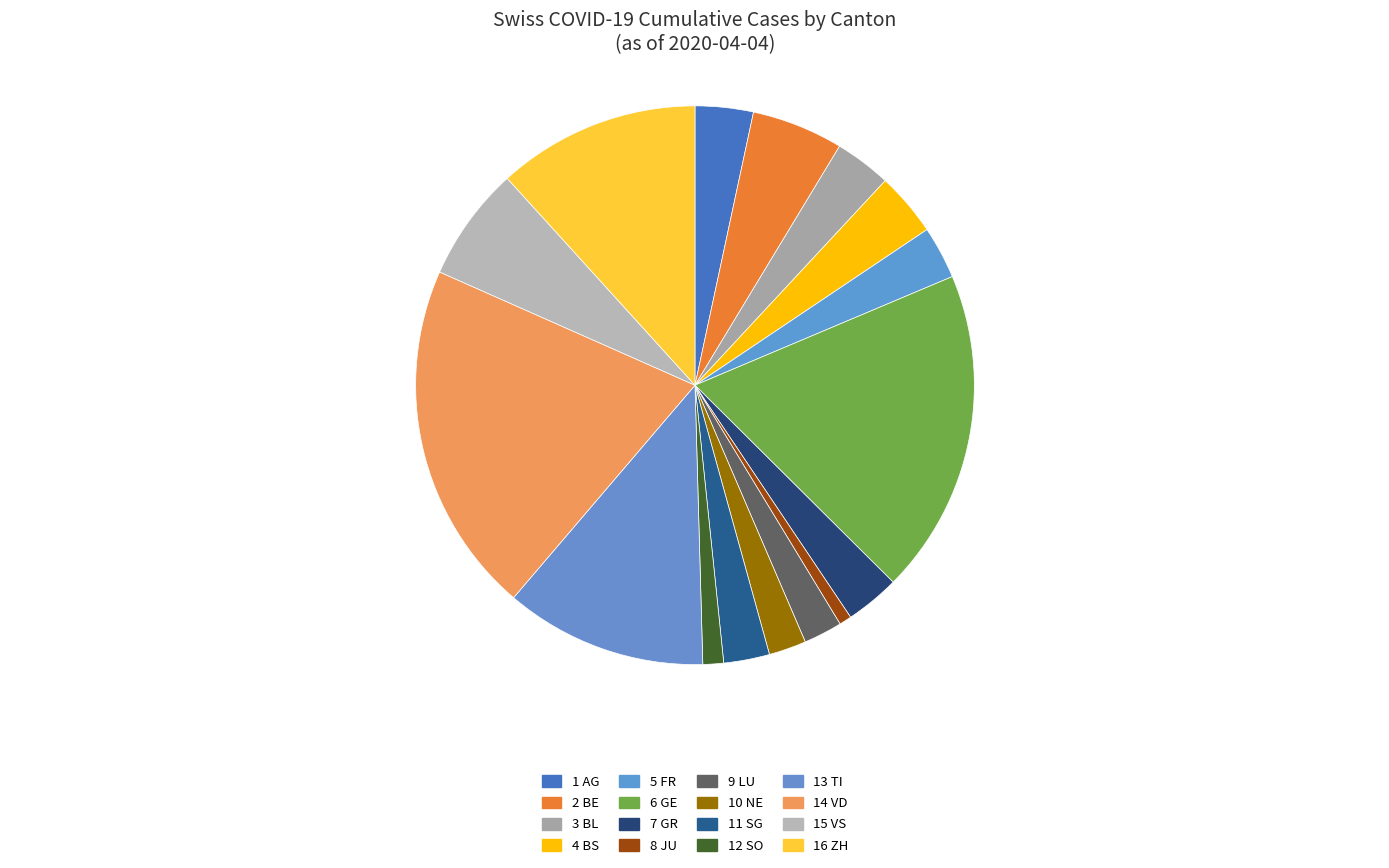

How many slices are in this pie chart?

16